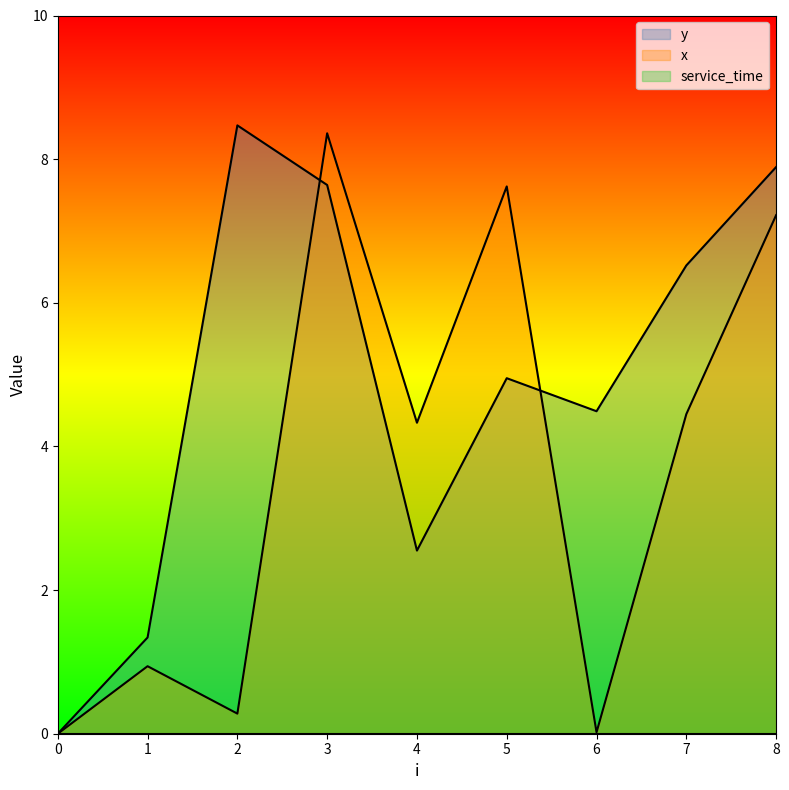

Reading left to right, transcribe all the data shown in this chart.

x: 0.0	0.9	0.3	8.4	4.3	7.6	0.0	4.5	7.2
y: 0.0	1.3	8.5	7.6	2.5	5.0	4.5	6.5	7.9